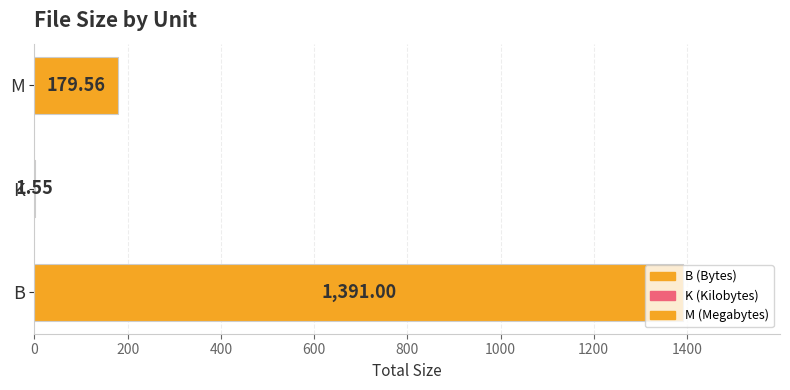

Where is the data nearest to the value 696?

M